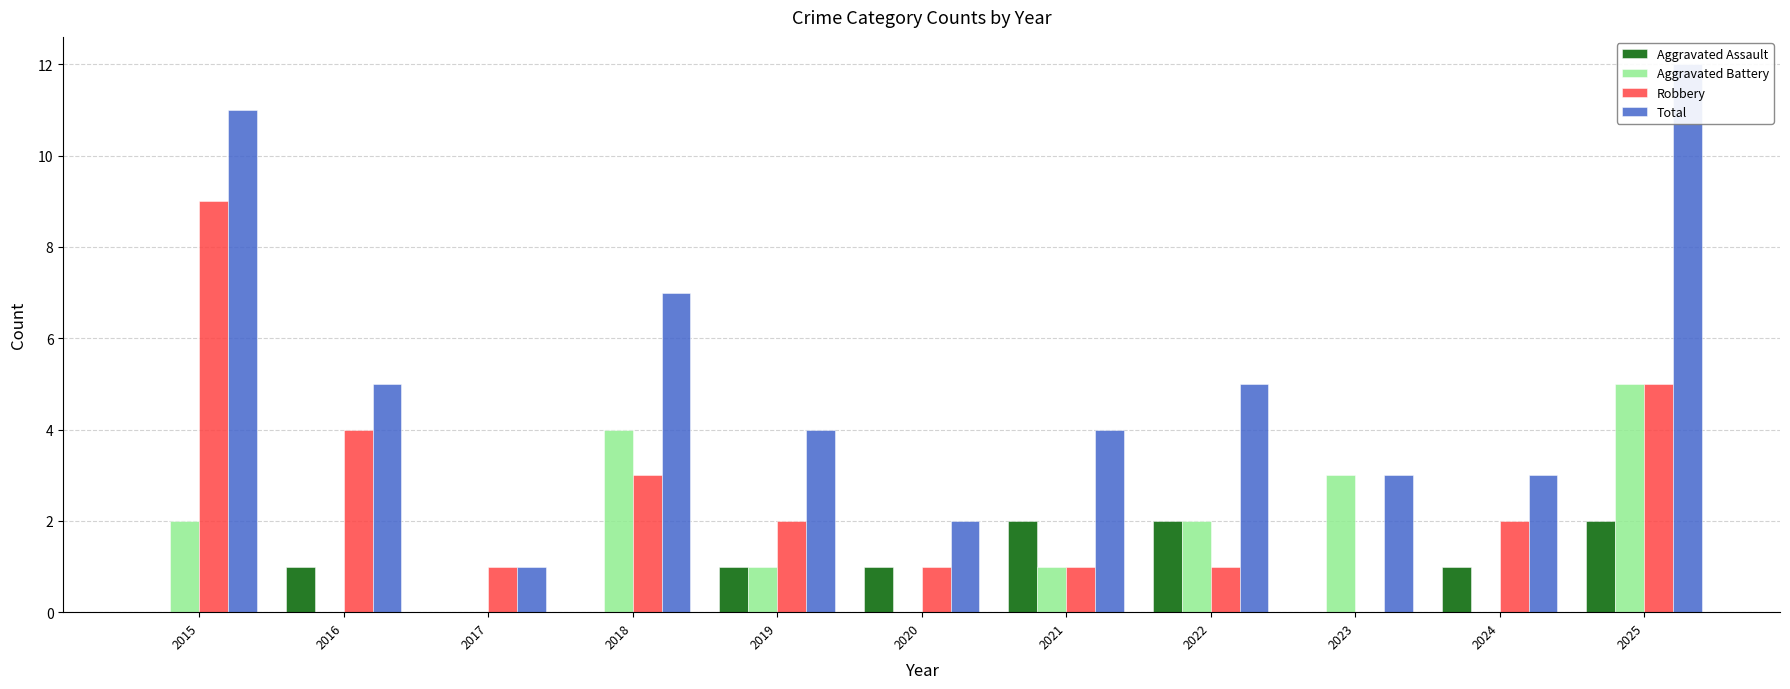

What is the difference between the Aggravated Assault values at 2018 and 2024?

1